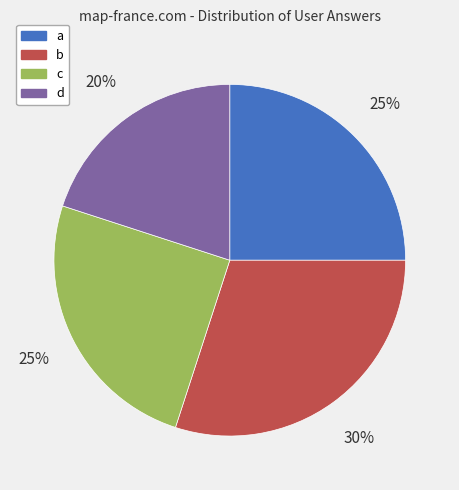

Count the number of slices in the pie.

4